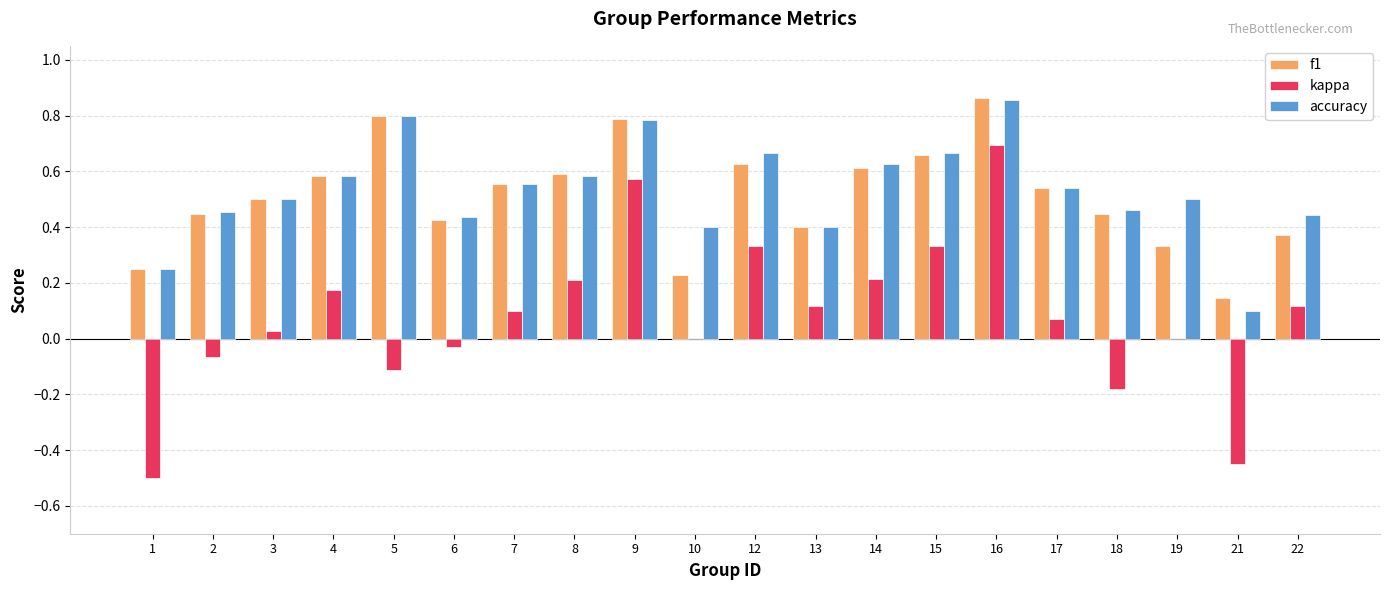

What is the sum of all accuracy values?

10.6